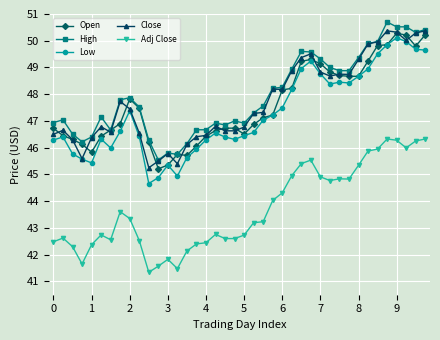

What is the value of the Close point at the 35th from the left?

50.0